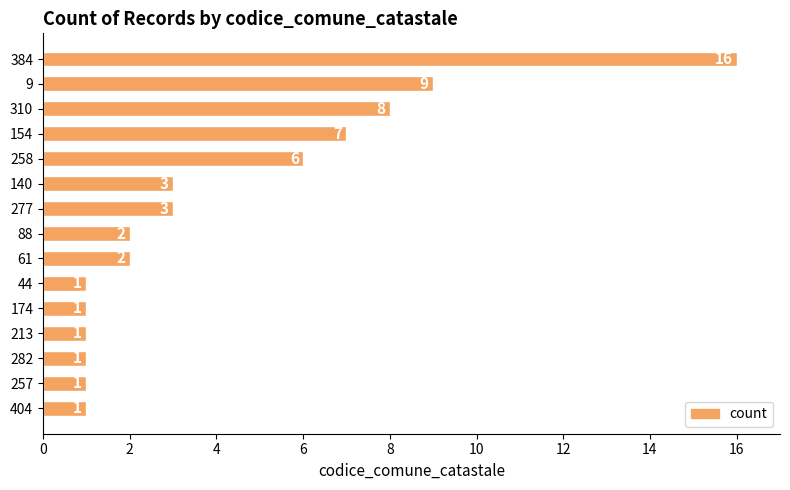

Reading top to bottom, extract all data points from this chart.

384=16	9=9	310=8	154=7	258=6	140=3	277=3	88=2	61=2	44=1	174=1	213=1	282=1	257=1	404=1